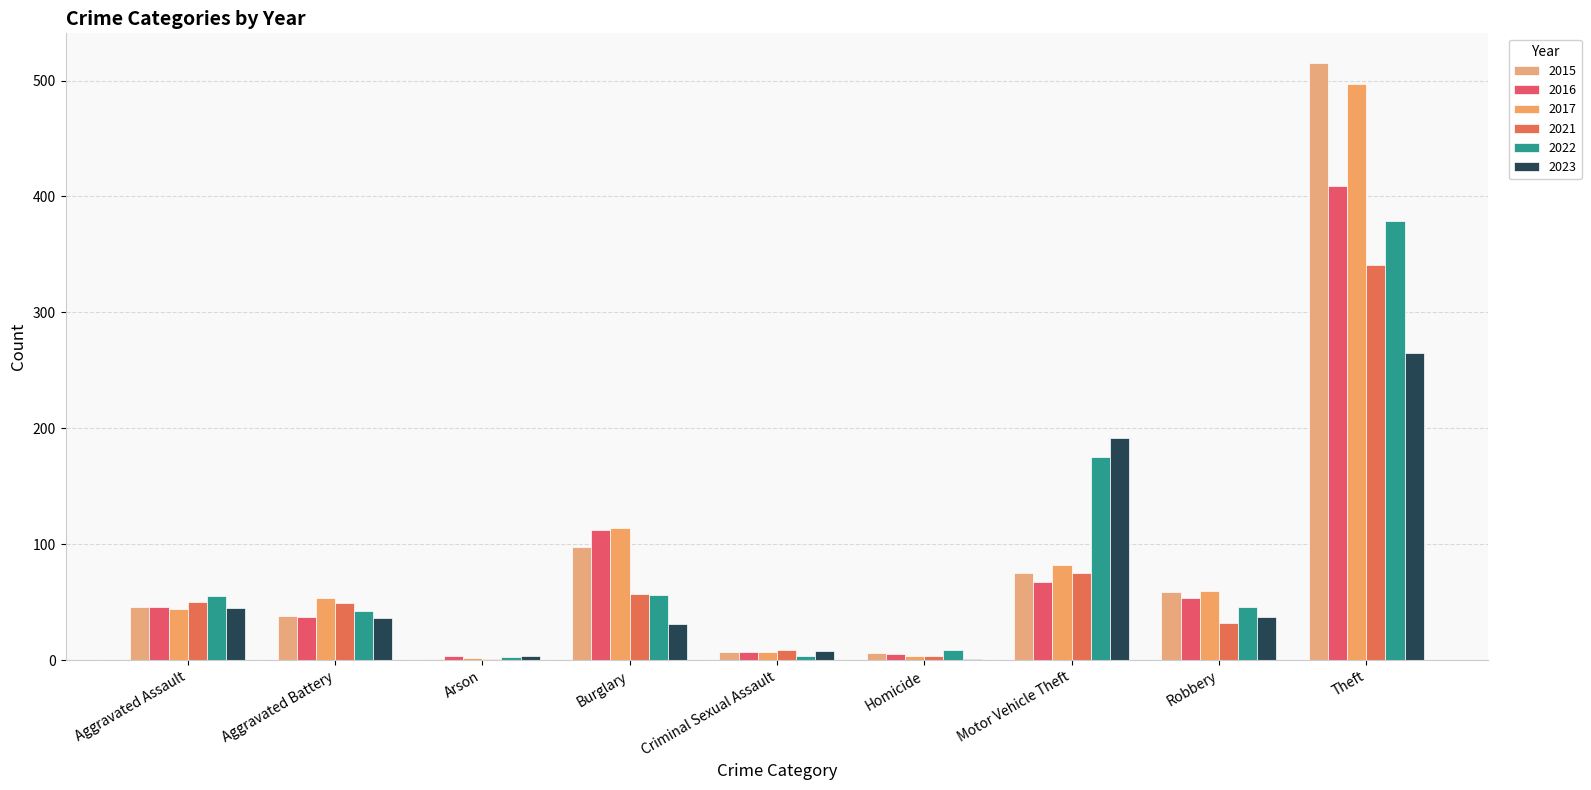

True or false: 2016 has a value of 4 at Criminal Sexual Assault.

False